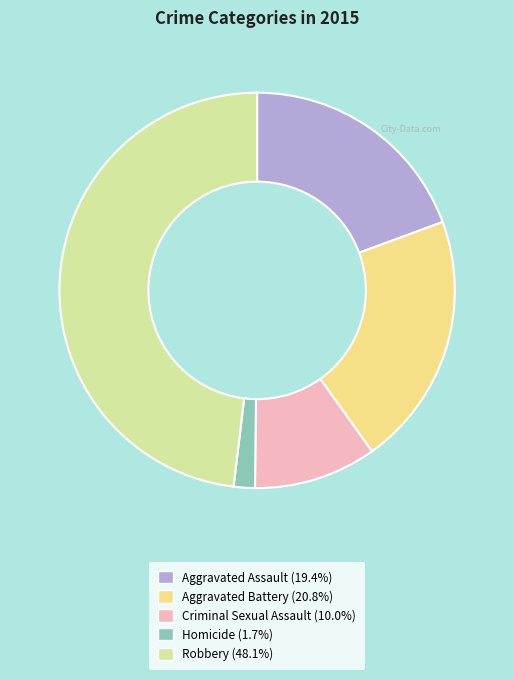

Which slice is the smallest?

Homicide